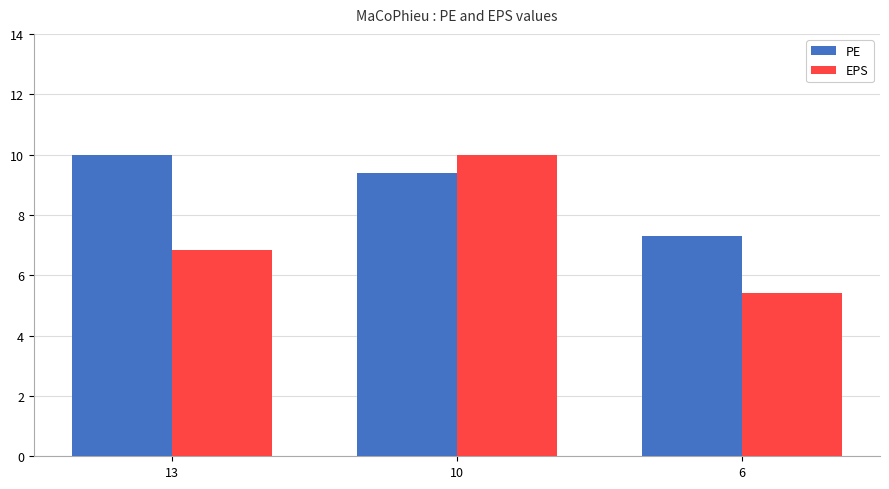

What is the difference between the PE values at 13 and 6?

2.7